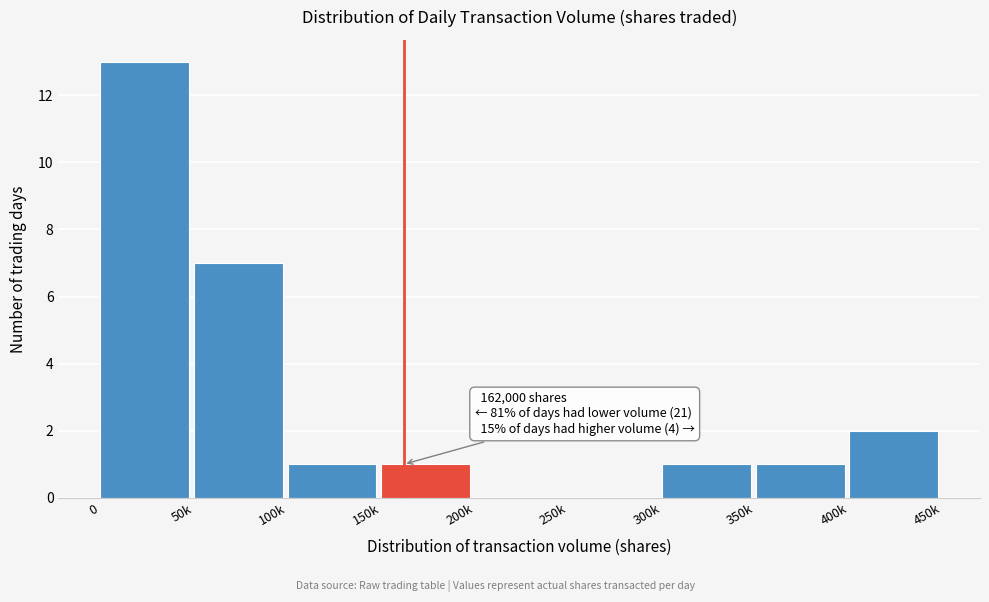

Reading left to right, list all the values displayed in this chart.

0=13	50k=7	100k=1	150k=1	200k=0	250k=0	300k=1	350k=1	400k=2